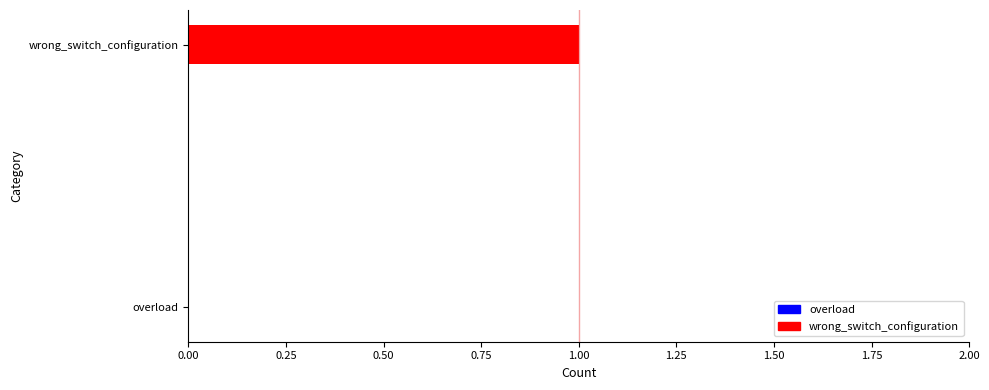

Reading left to right, what are all the values shown in this chart?

0	1